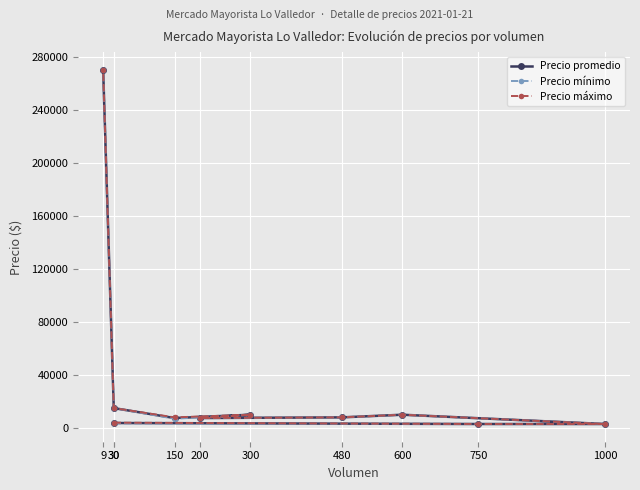

What is the maximum value shown in the chart?

270000